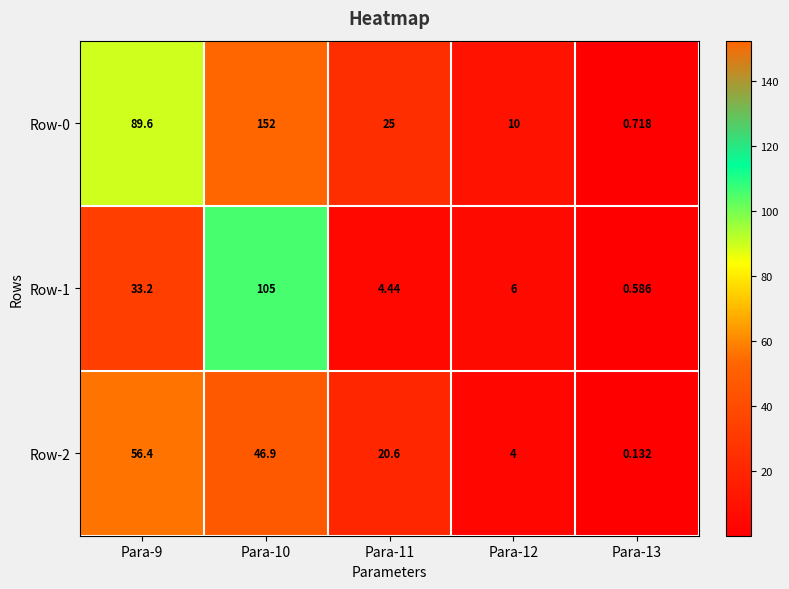

How many data points in Row-2 are above 20?

3